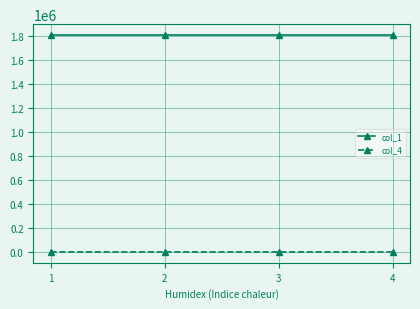

True or false: col_1 and col_4 intersect in this chart.

False